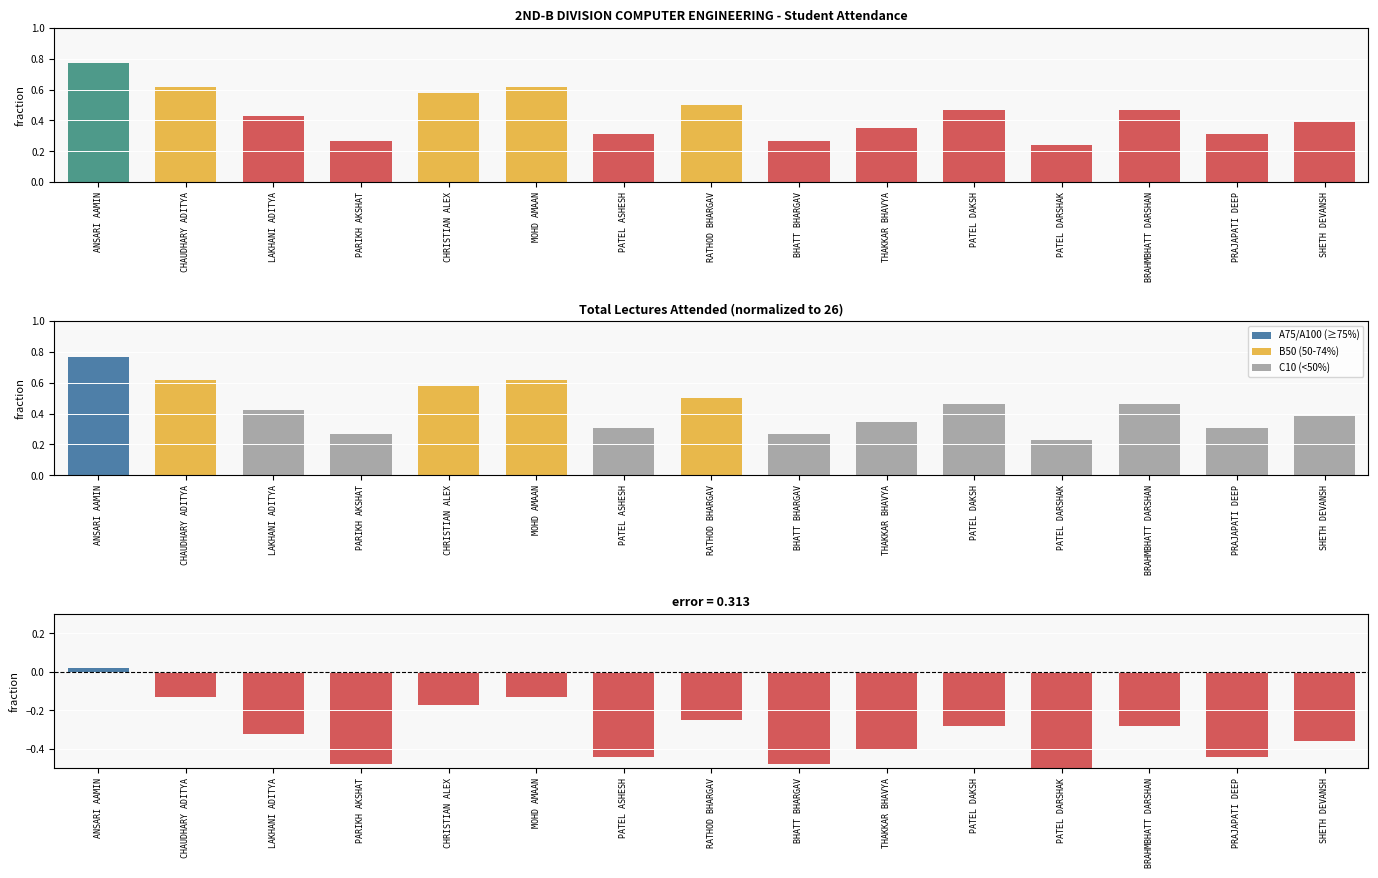

The value of Attendance fraction at CHAUDHARY ADITYA is 1.1. True or false?

False